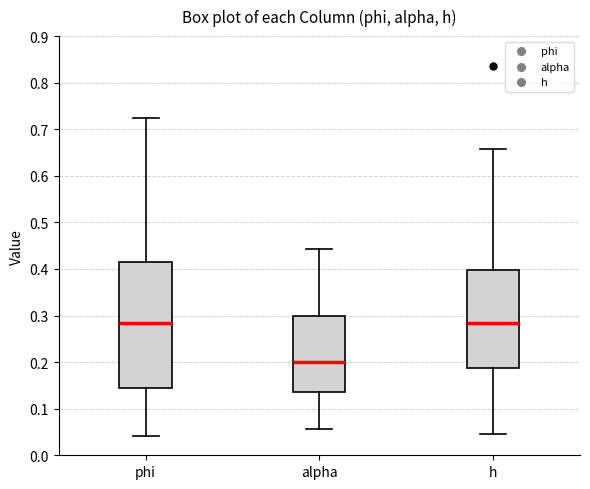

Reading left to right, read every box against the y-axis: the position of its median line, the range the box covers, and the ends of its whiskers. The values are not printed on the chart, so give them approximately, as read against the axis.

phi: median 0.28, box 0.14 to 0.42, whiskers 0.04 to 0.72
alpha: median 0.20, box 0.13 to 0.30, whiskers 0.06 to 0.44
h: median 0.28, box 0.19 to 0.40, whiskers 0.05 to 0.66